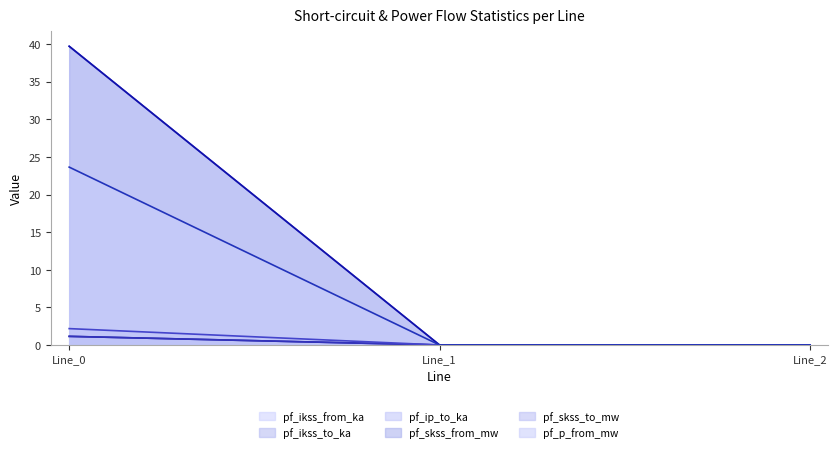

At which category is the sum across all series the highest?

Line_0